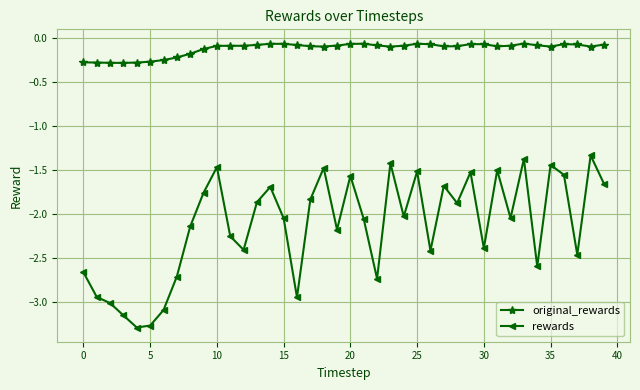

Which series has the largest total across all categories?

original_rewards